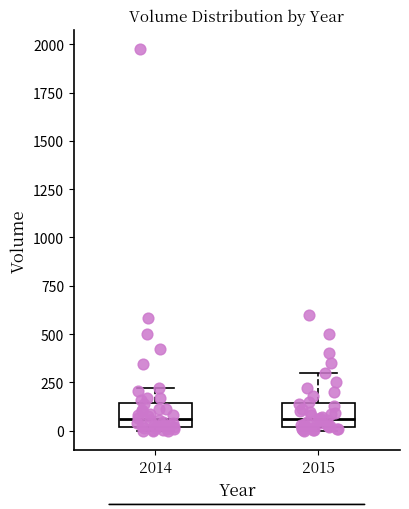

Reading left to right, read every box against the y-axis: the position of its median line, the range the box covers, and the ends of its whiskers. The values are not printed on the chart, so give them approximately, as read against the axis.

2014: median 50, box 0 to 150, whiskers 0 (just below the box's lower edge) to 200
2015: median 50, box 0 to 150, whiskers 0 (just below the box's lower edge) to 300